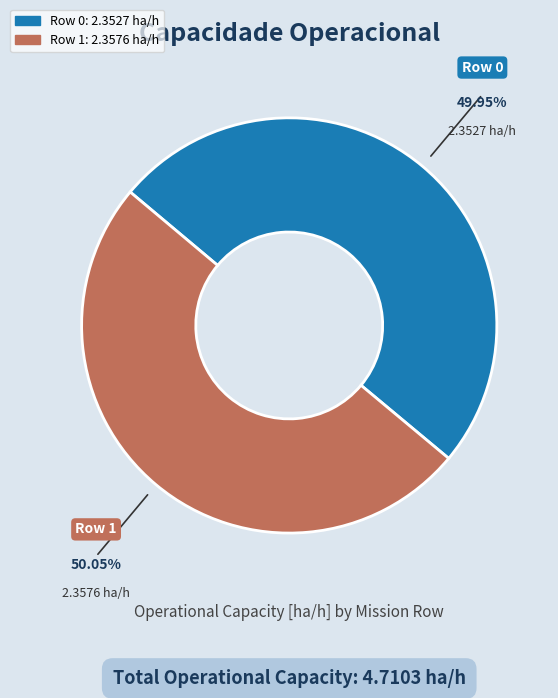

What is the ratio of the value at Row 0 to the value at Row 1?

1.0